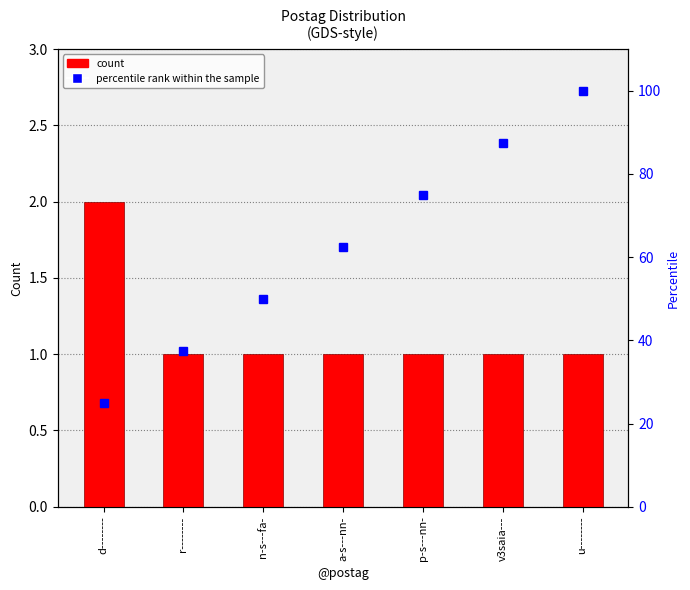

What is the sum of the count values at d-------- and r--------?

3.0